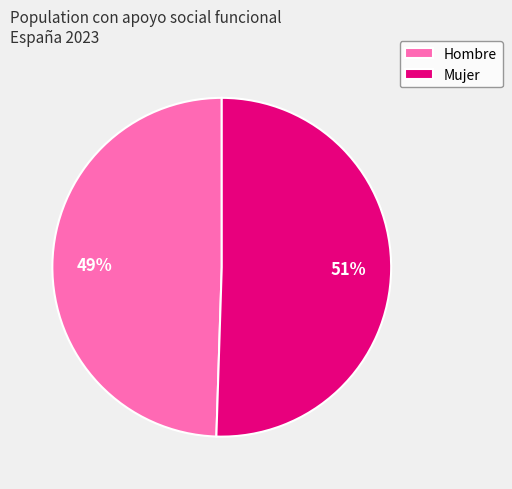

How many segments does this pie chart have?

2